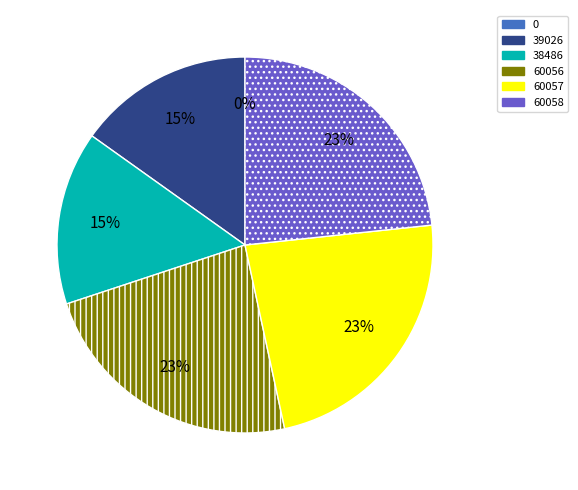

True or false: 38486 accounts for 3% of the total.

False